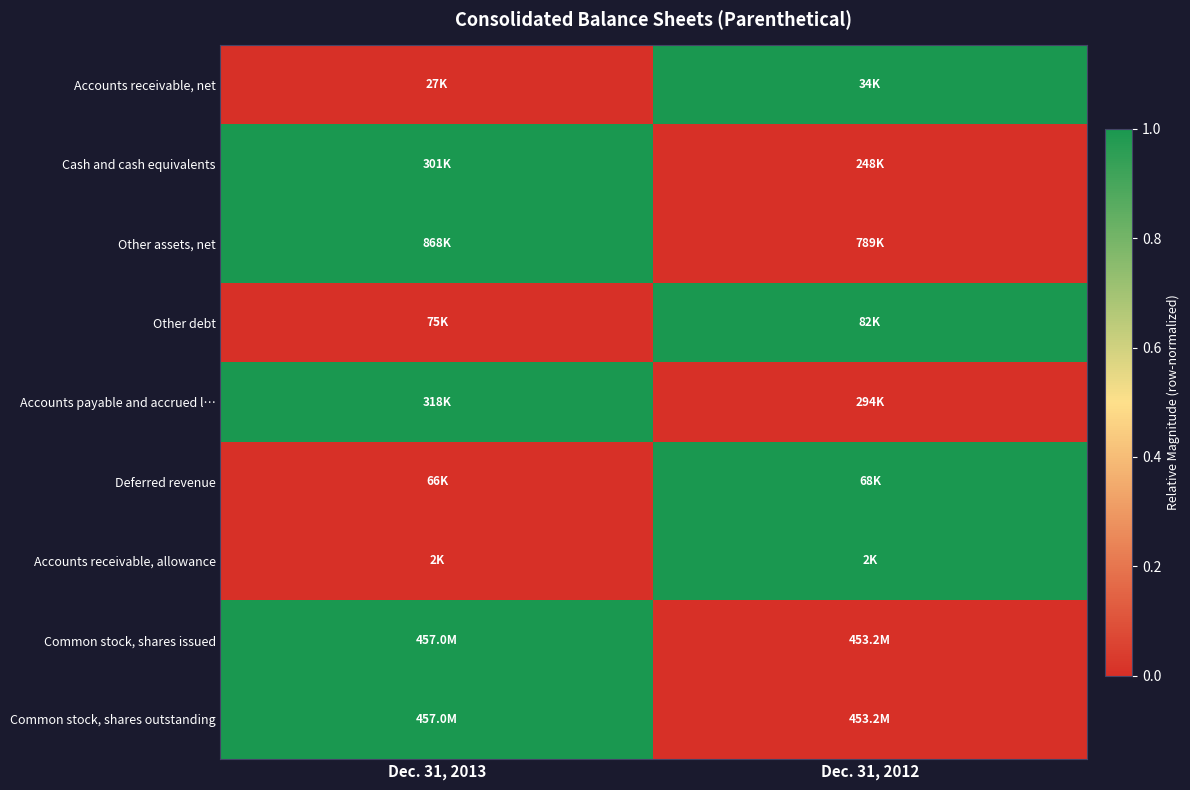

Which has a higher value, Dec. 31, 2012 or Dec. 31, 2013?

Dec. 31, 2012